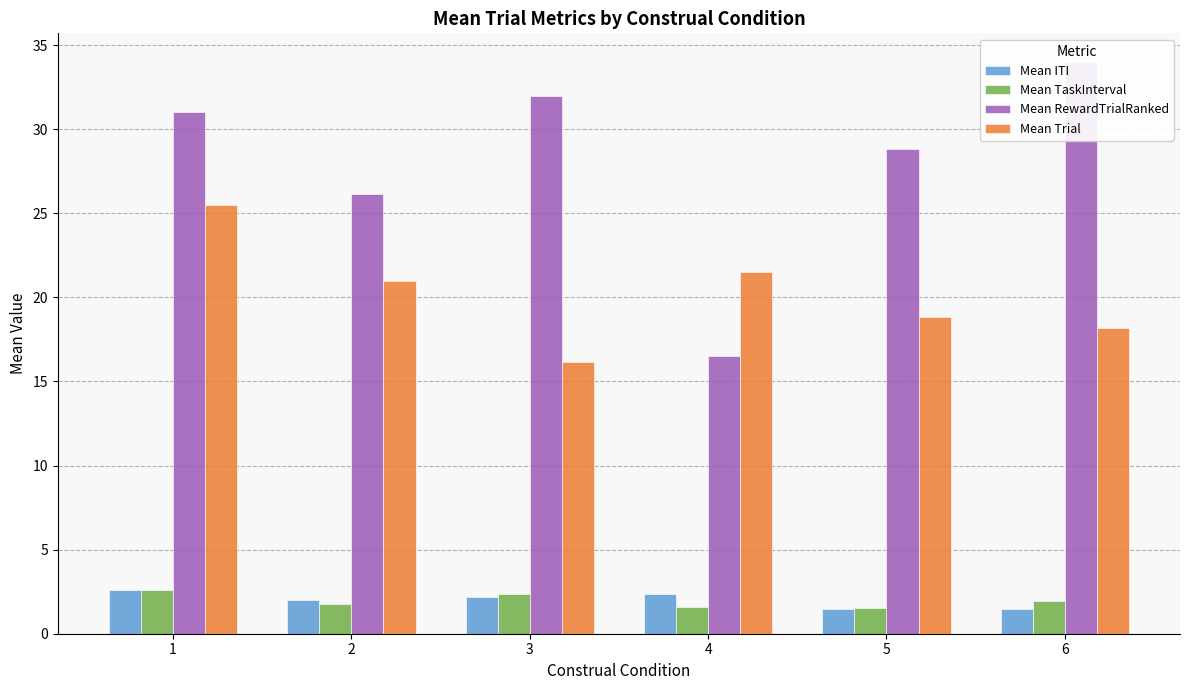

Which series has the largest total across all categories?

Mean RewardTrialRanked